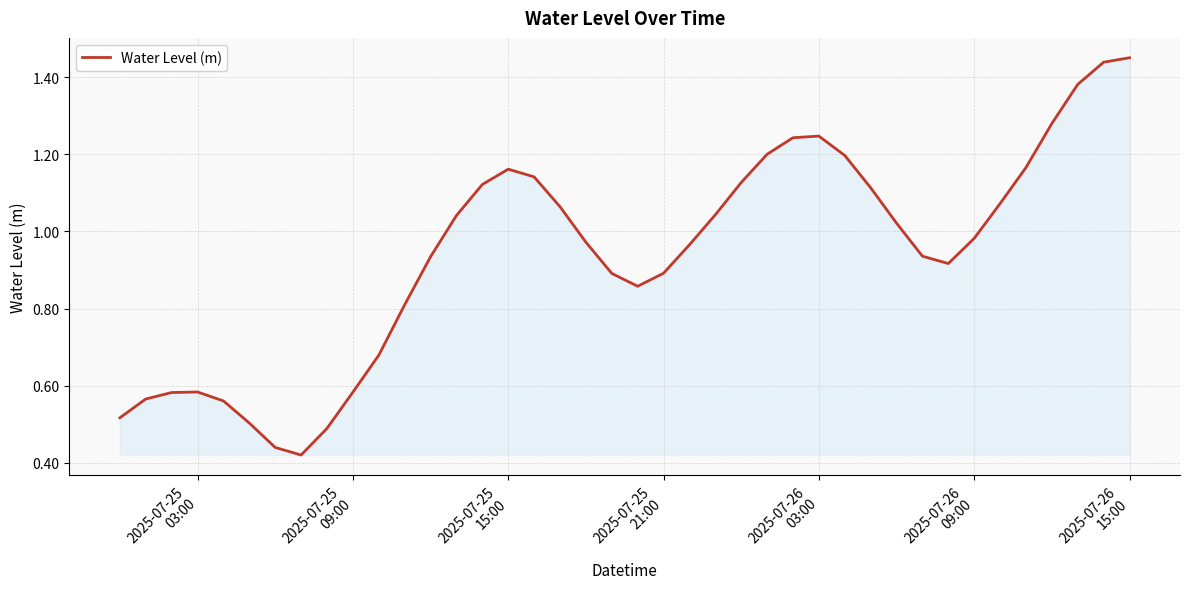

How many lines are shown in the chart?

1